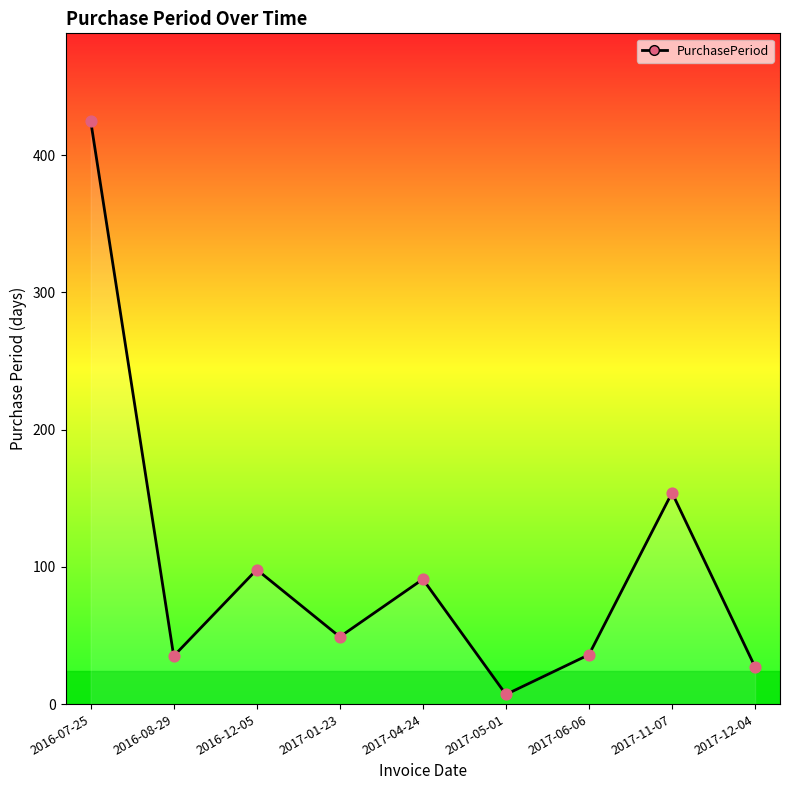

Between 2017-04-24 and 2017-05-01, which is larger?

2017-04-24